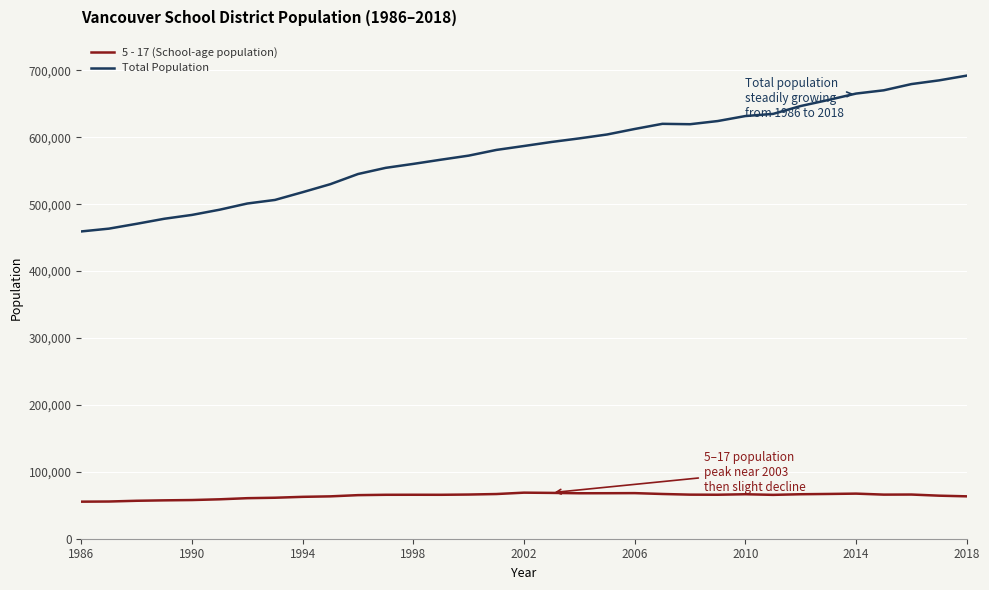

What is the maximum value shown in the chart?

692228